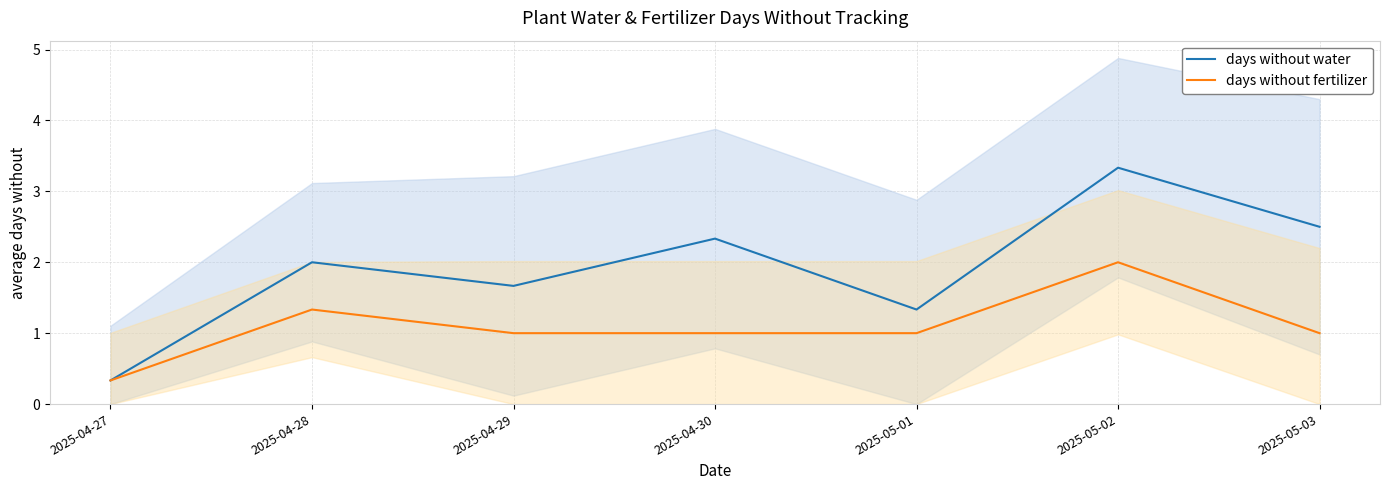

True or false: days without water and days without fertilizer intersect in this chart.

False